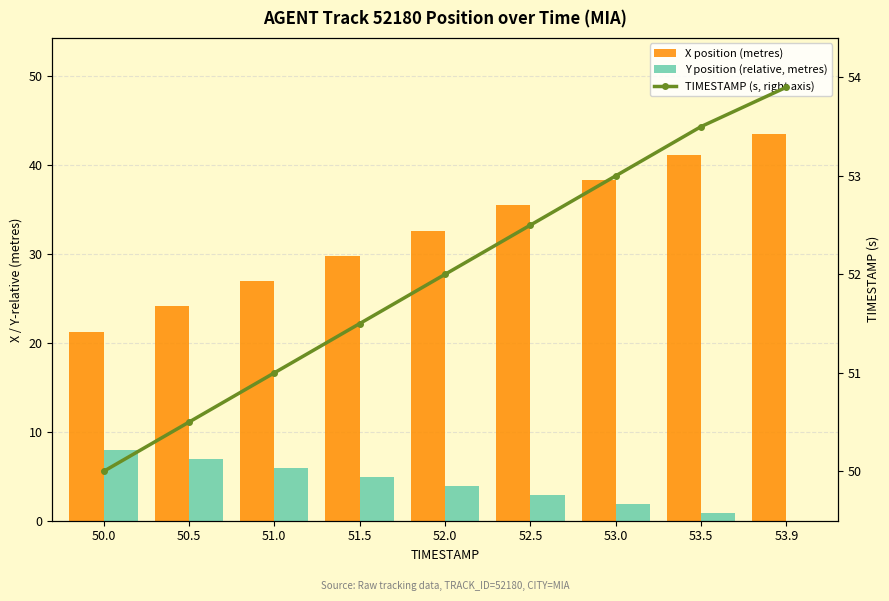

Between 51.5 and 53.9, which series saw the biggest shift?

X position (metres)